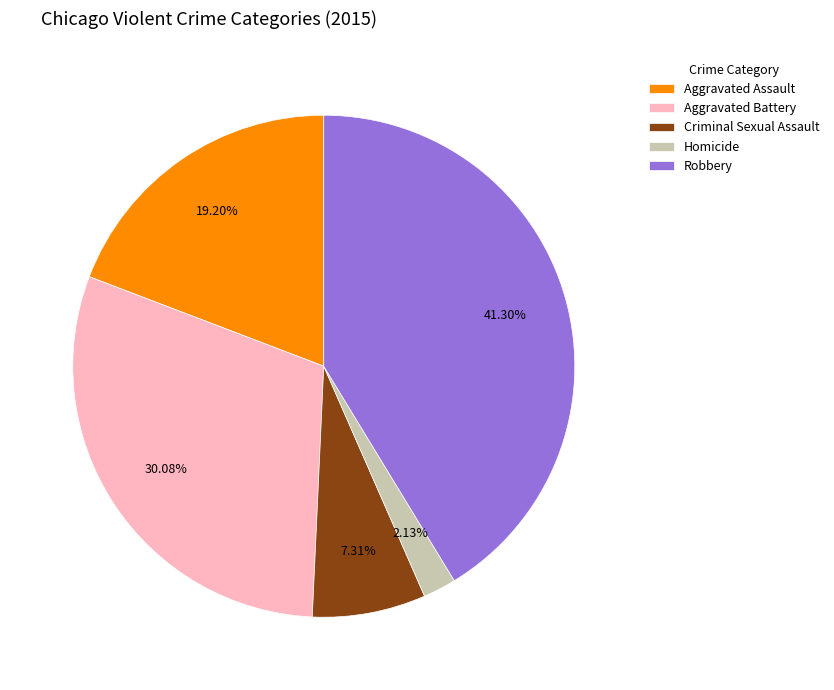

Rank the categories by value from highest to lowest.

Robbery, Aggravated Battery, Aggravated Assault, Criminal Sexual Assault, Homicide